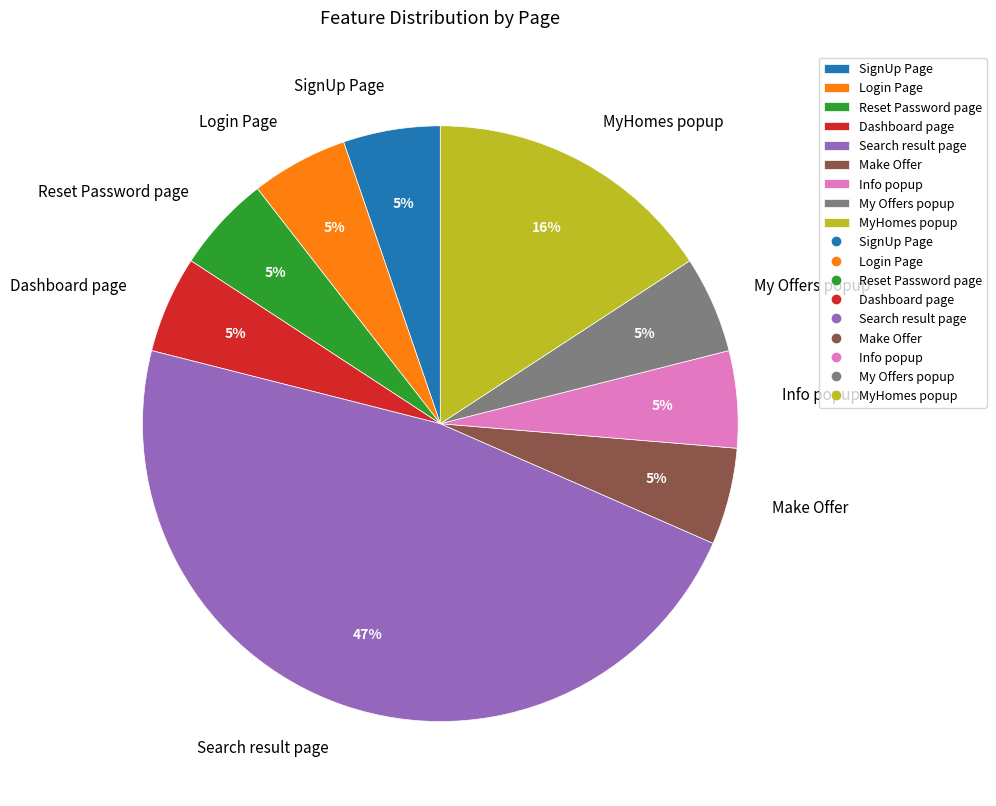

How many segments does this pie chart have?

9